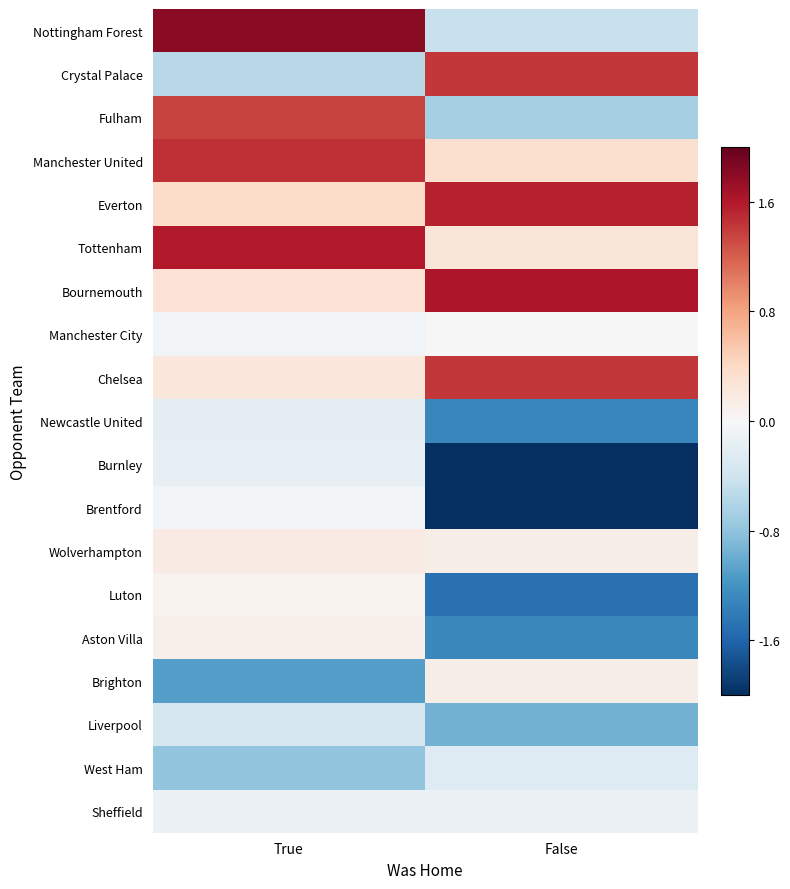

At which category does the chart reach its minimum across all series?

False